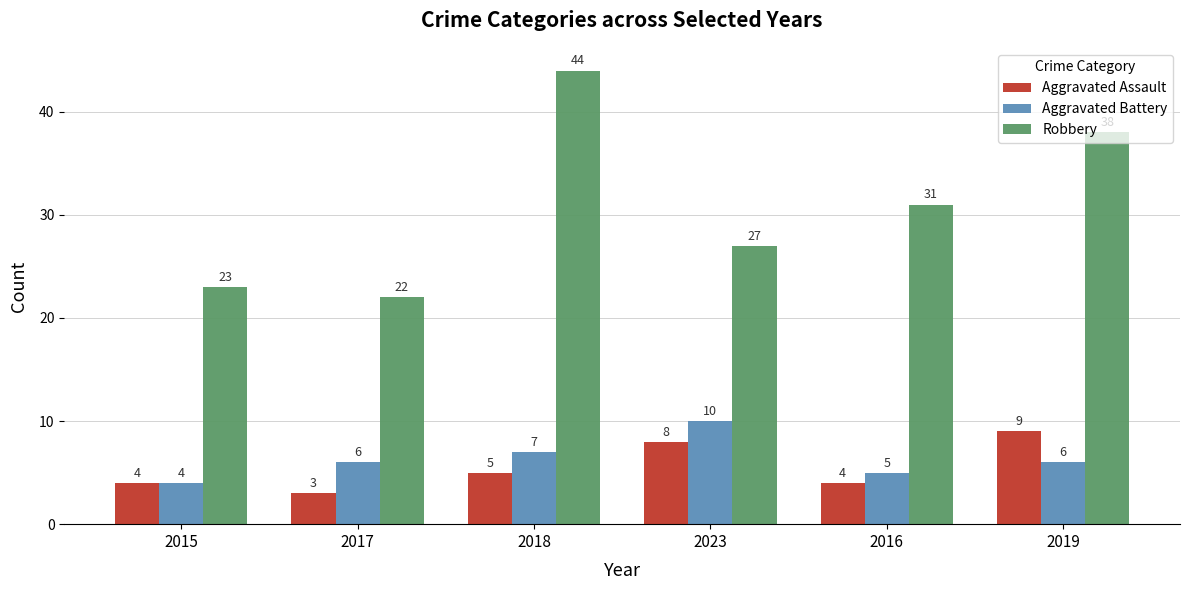

What is the difference between the maximum and second lowest values in the Aggravated Battery series?

5